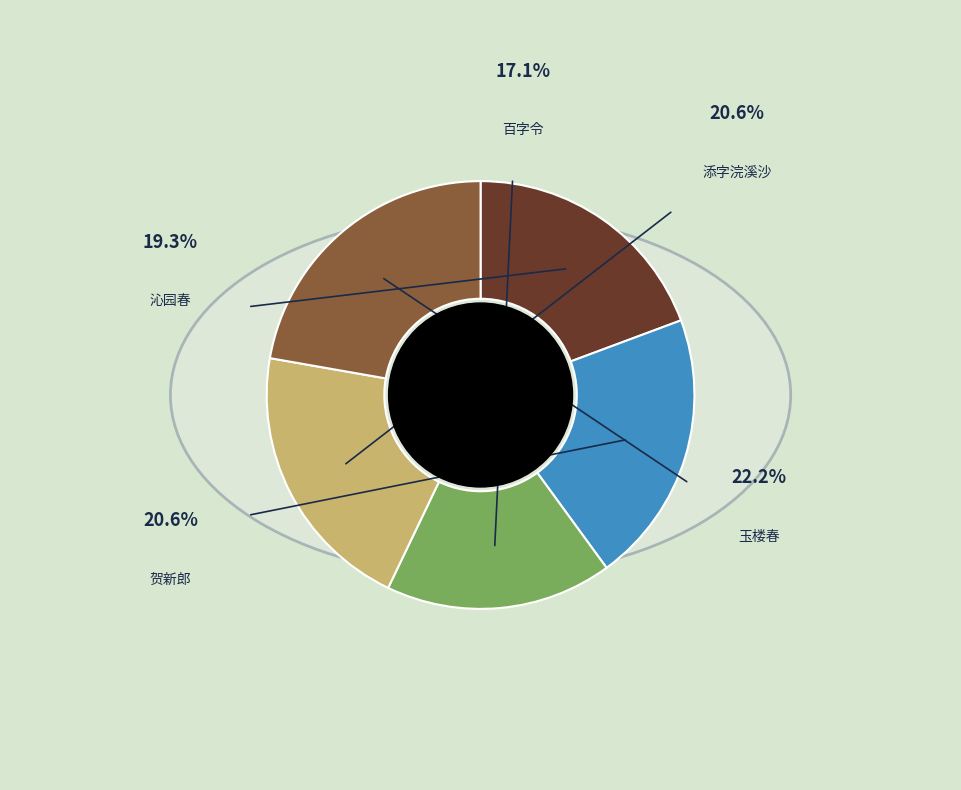

To the nearest percent, what is the difference between the 百字令 其四 用前韵寄龚蘅圃李分虎 and 添字浣溪沙/山花子 其四 用前韵谢传岩叟馈名花鲜蕈 slice percentages?

4%